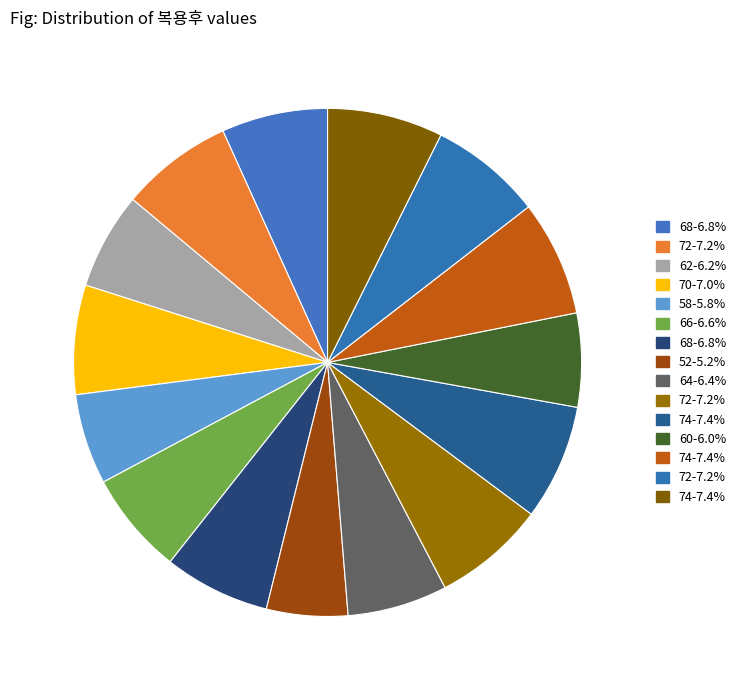

Count the number of slices in the pie.

15